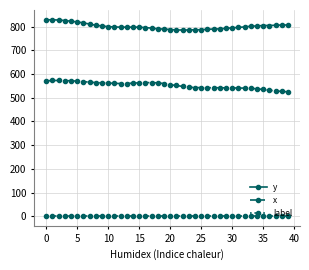

What is the difference between the maximum and second lowest values in the x series?

46